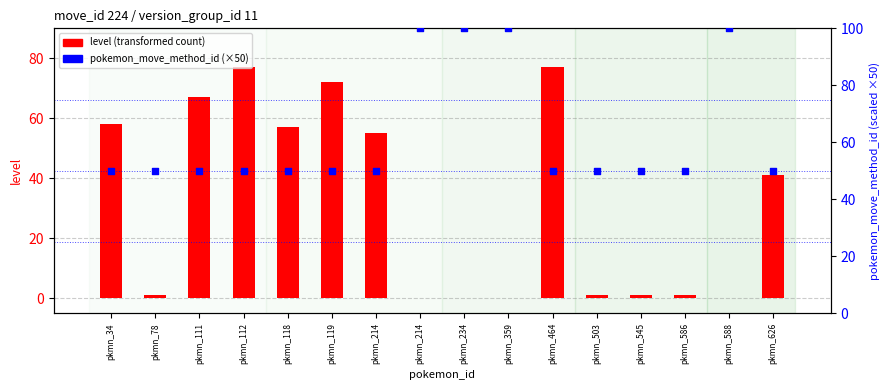

Which series reaches the minimum Y coordinate?

level (transformed count)